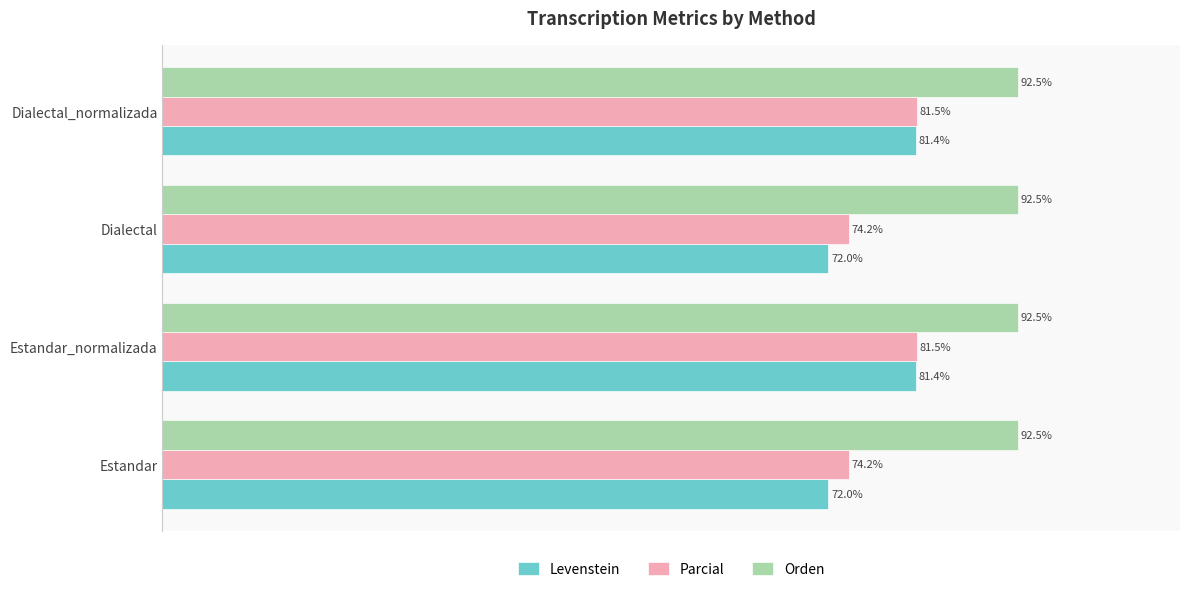

Between Dialectal and Dialectal_normalizada, which series saw the biggest shift?

Levenstein